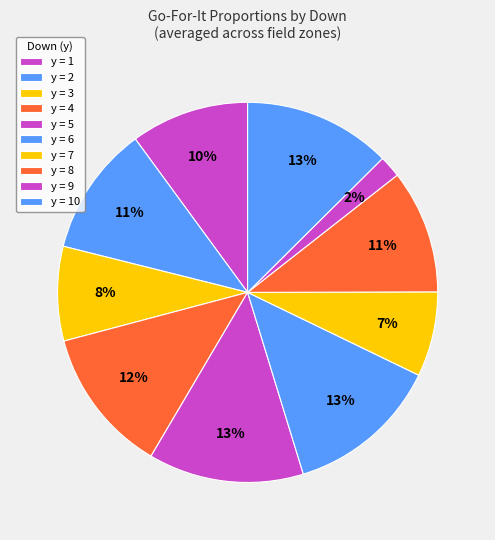

What is the largest slice in the pie chart?

y=5